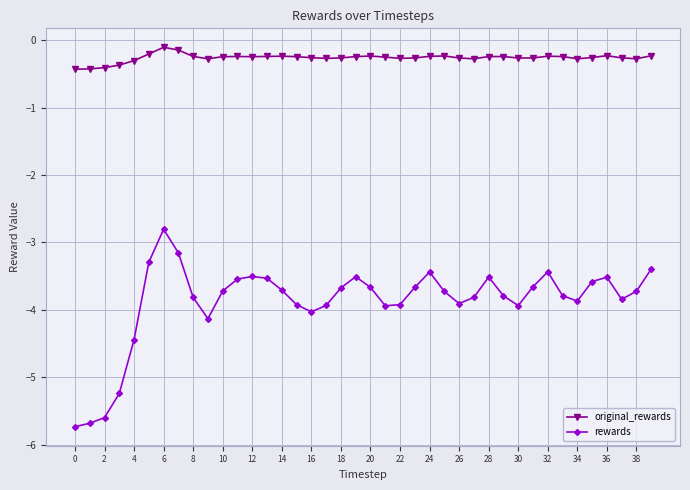

What is the average value of the rewards series?

-3.9